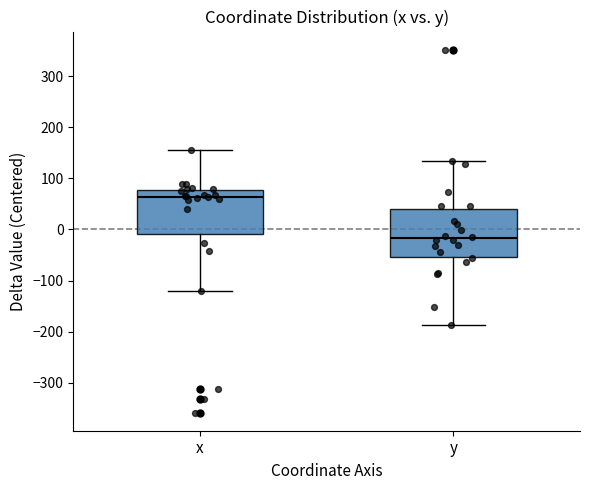

Reading left to right, read every box against the y-axis: the position of its median line, the range the box covers, and the ends of its whiskers. The values are not printed on the chart, so give them approximately, as read against the axis.

x: median 60, box -10 to 80, whiskers -120 to 150
y: median -20, box -50 to 40, whiskers -190 to 130